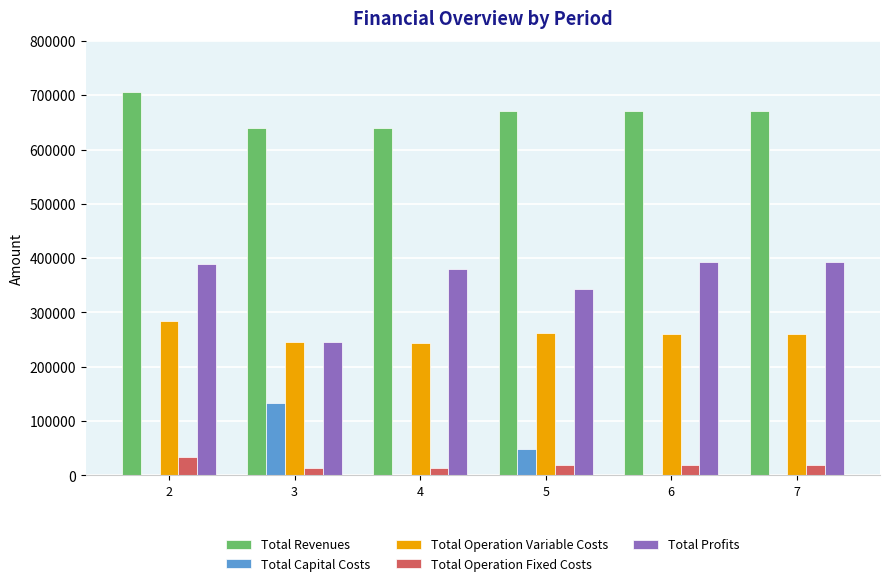

Which series has the largest total across all categories?

Total Revenues